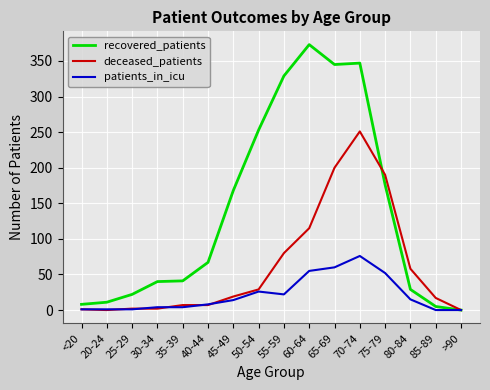

Where is deceased_patients nearest to the value 125?

60-64